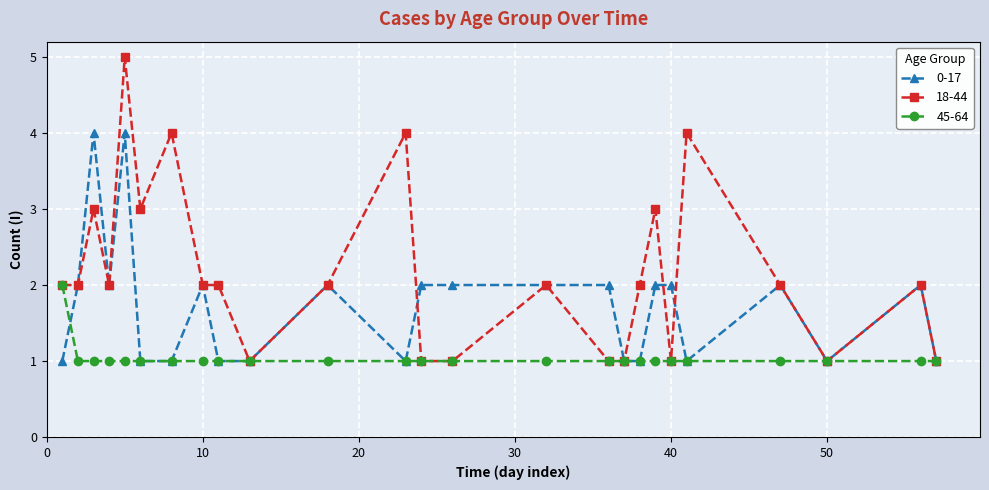

Rank the series by their average value, from lowest to highest.

45-64, 0-17, 18-44